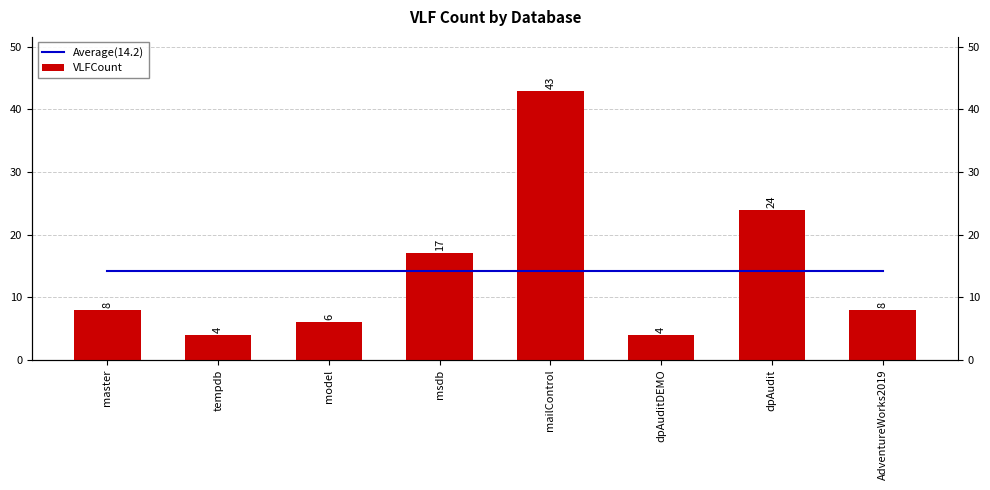

Rank the series at model from lowest to highest value.

VLFCount, Average(14.2)